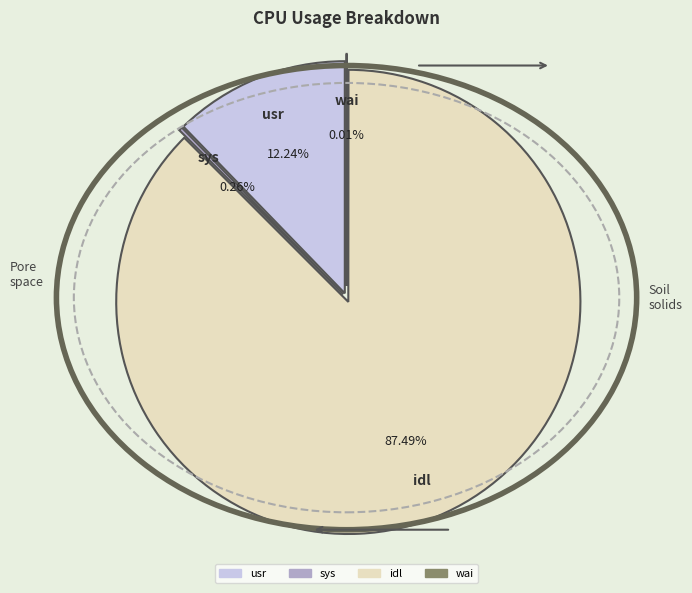

How many segments does this pie chart have?

4